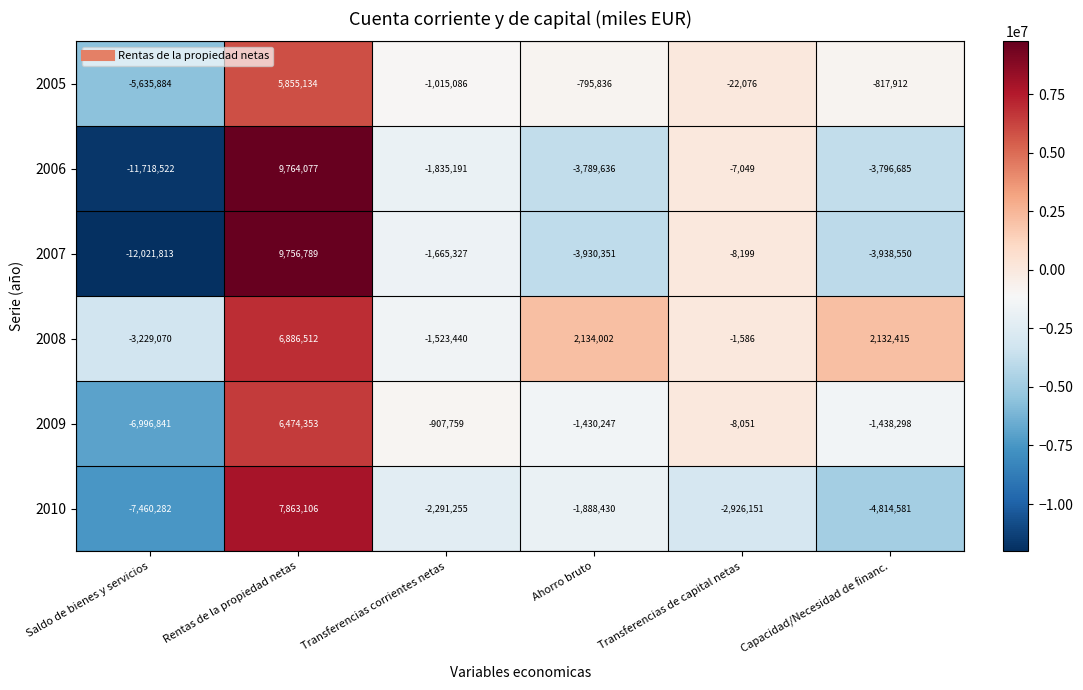

Which series changed the most between Saldo de bienes y servicios and Transferencias de capital netas?

2007